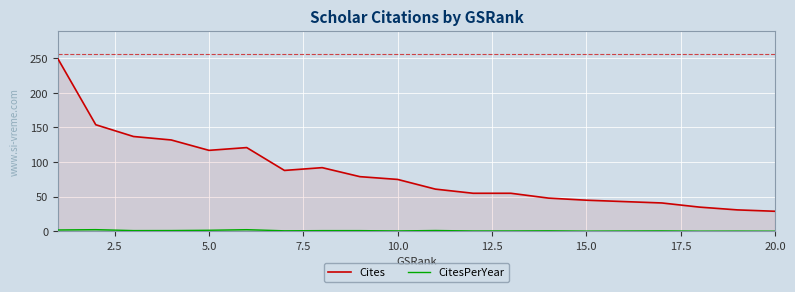

How many interior local peaks does the Cites series have?

2